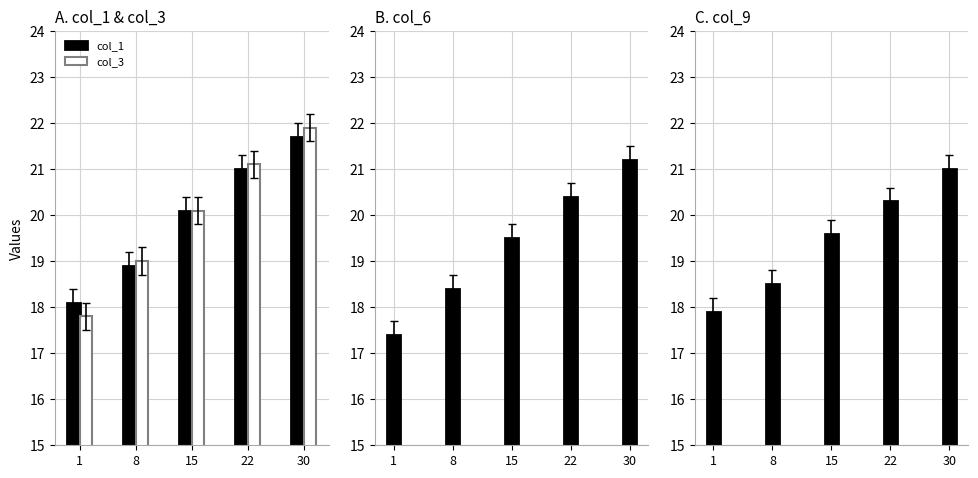

Reading right to left, extract all data points from this chart.

col_1: 21.7	21.0	20.1	18.9	18.1
col_3: 21.9	21.1	20.1	19.0	17.8
col_6: 21.2	20.4	19.5	18.4	17.4
col_9: 21.0	20.3	19.6	18.5	17.9